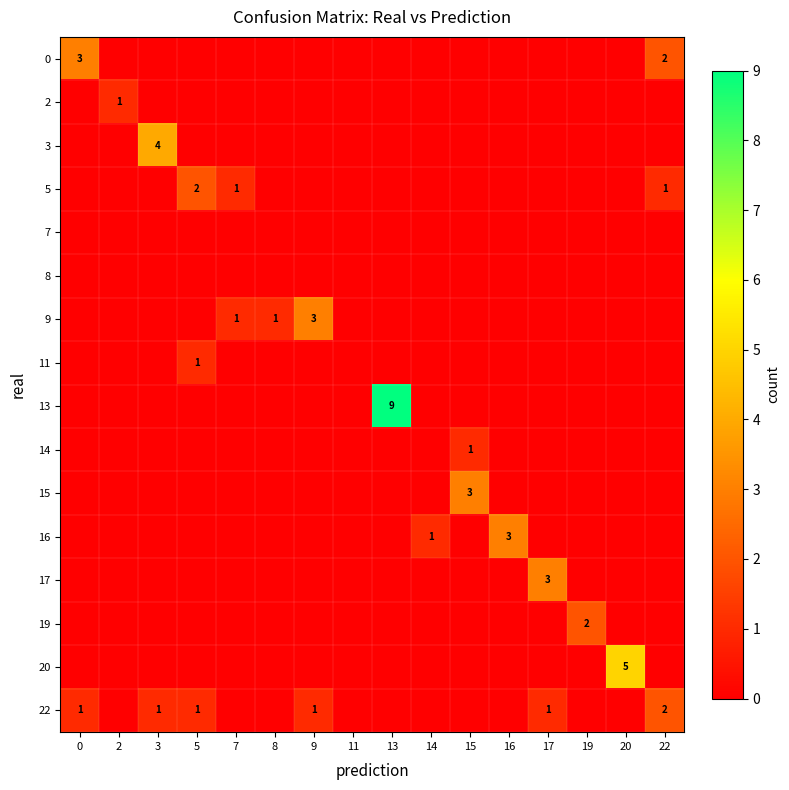

Count the 3 values in the range 0 to 1.

15